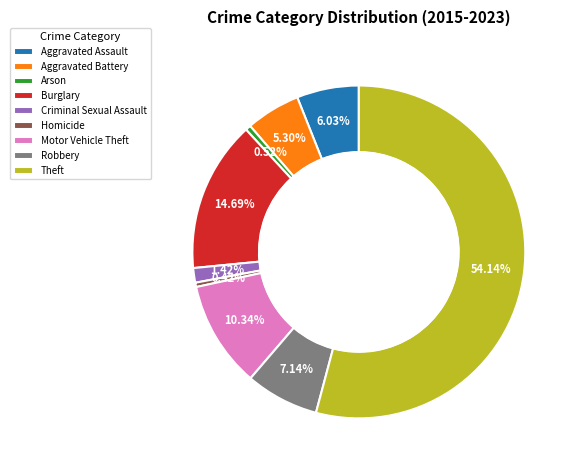

To the nearest percent, what is the average slice percentage?

11%